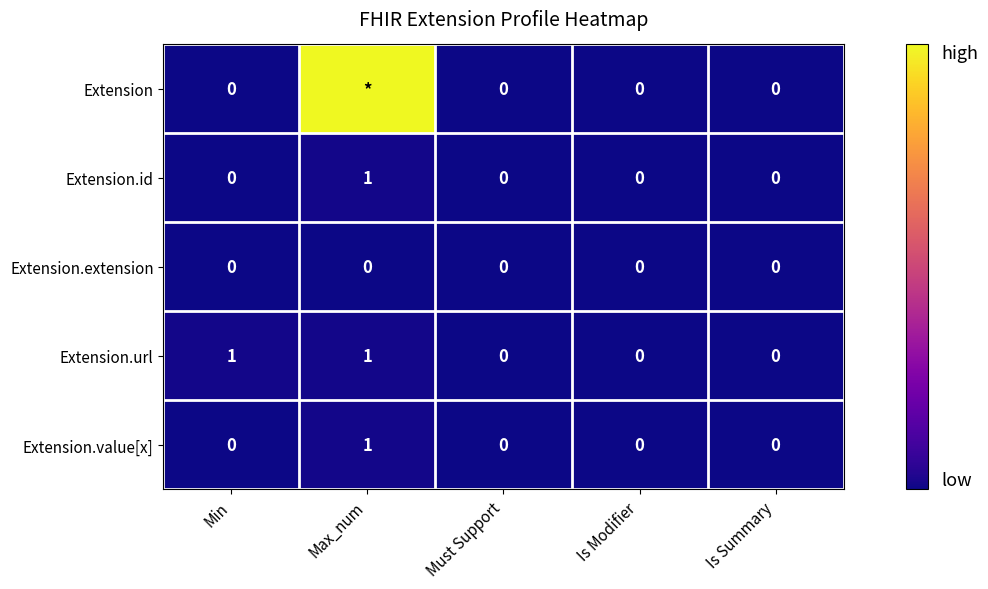

What is the difference between the maximum and minimum values in the Extension.url series?

1